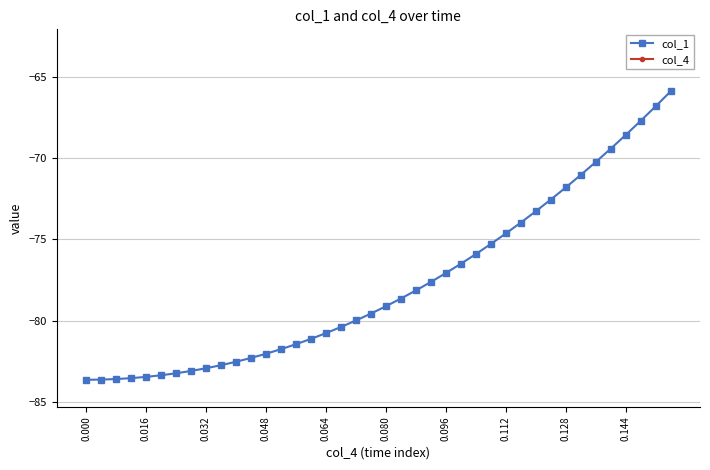

List the series in order of their peak value, highest first.

col_4, col_1